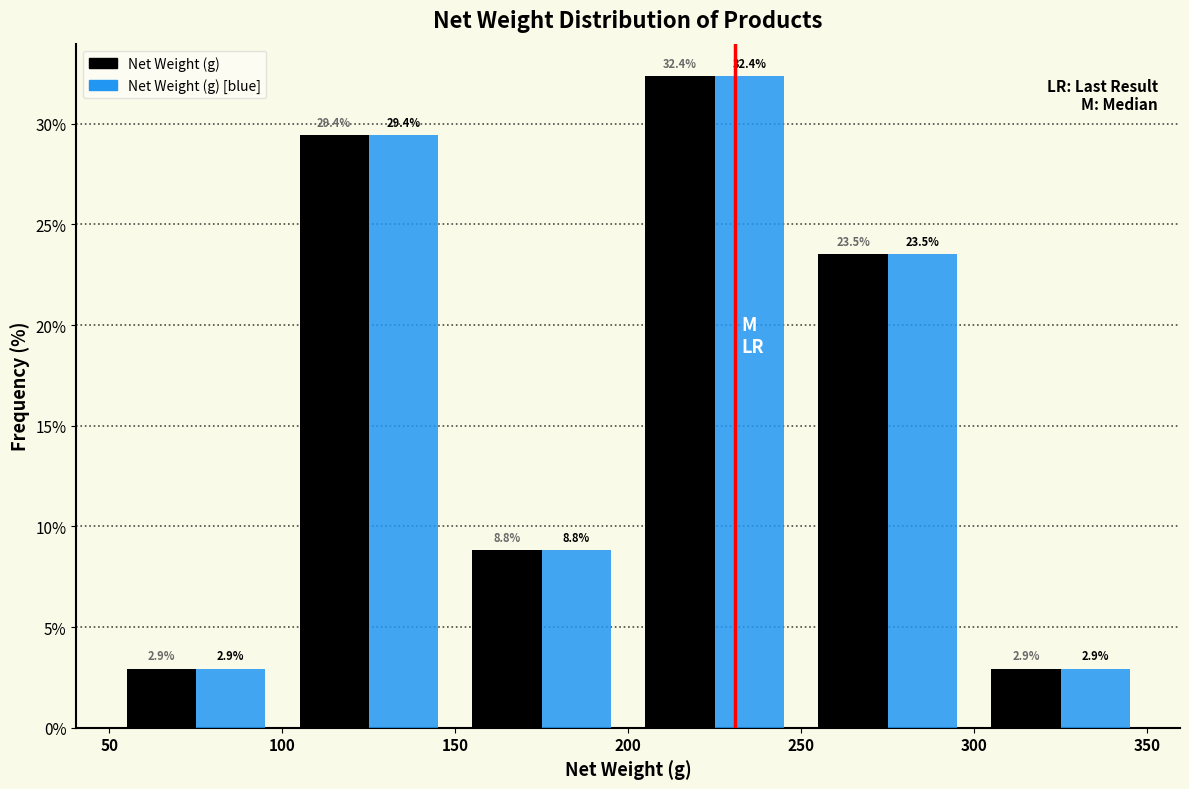

Reading left to right, list every range on the x-axis with the height of the bar of each series over it.

50 to 100: Net Weight (g)=2.9	Net Weight (g) [blue]=2.9
100 to 150: Net Weight (g)=29.4	Net Weight (g) [blue]=29.4
150 to 200: Net Weight (g)=8.8	Net Weight (g) [blue]=8.8
200 to 250: Net Weight (g)=32.4	Net Weight (g) [blue]=32.4
250 to 300: Net Weight (g)=23.5	Net Weight (g) [blue]=23.5
300 to 350: Net Weight (g)=2.9	Net Weight (g) [blue]=2.9